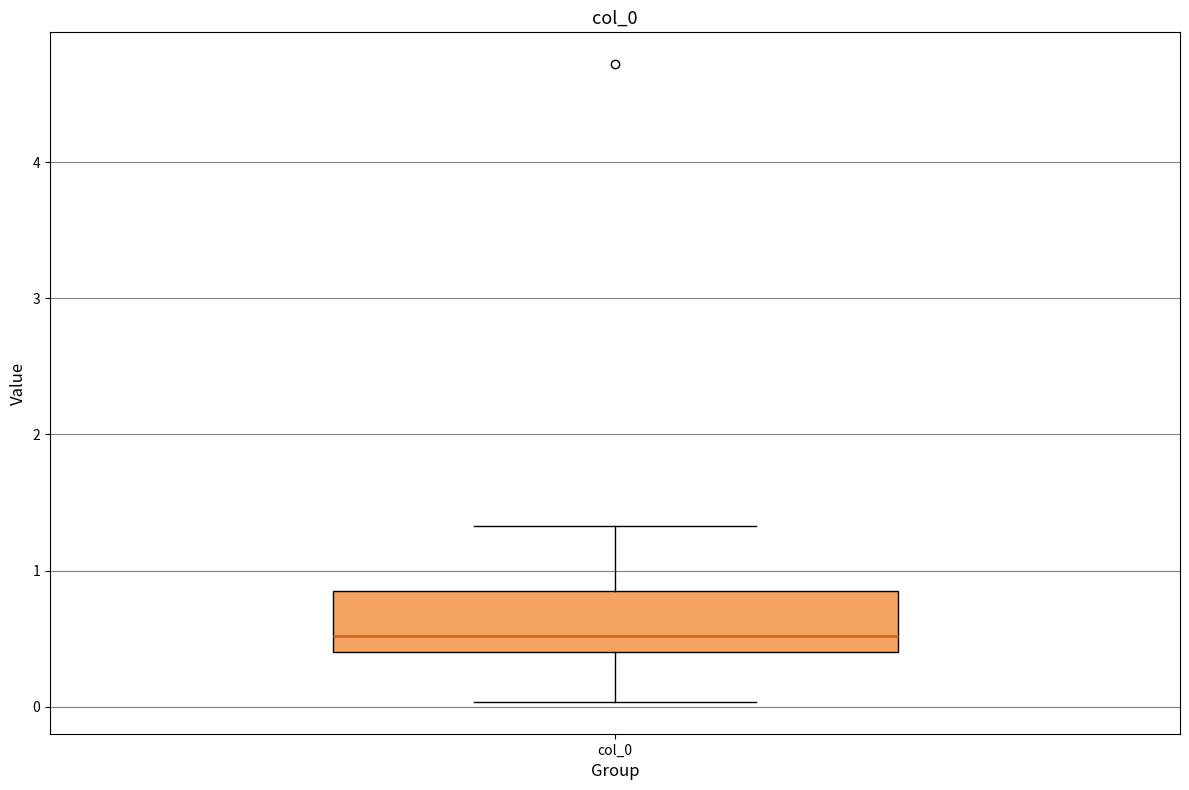

Where does the upper whisker of the box for col_0 end on the y-axis? The values are not printed on the chart, so give them approximately, as read against the axis.

1.3